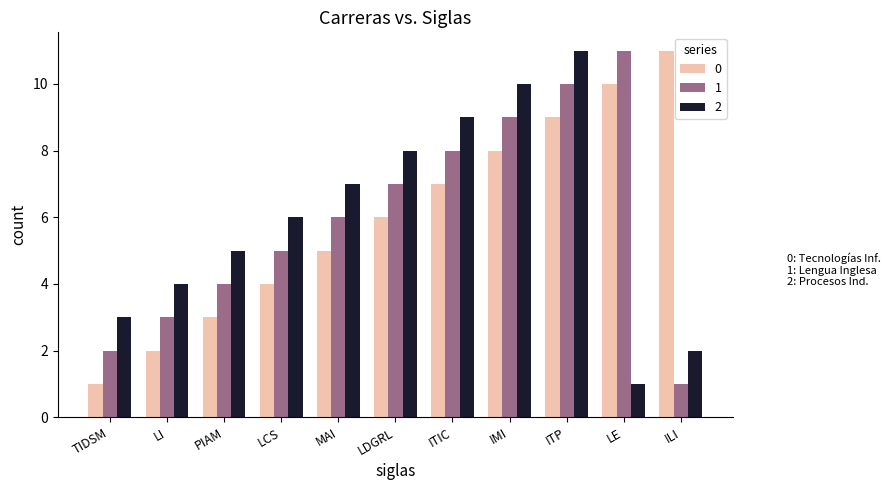

What is the value of the 2 bar at the 3rd from the left?

5